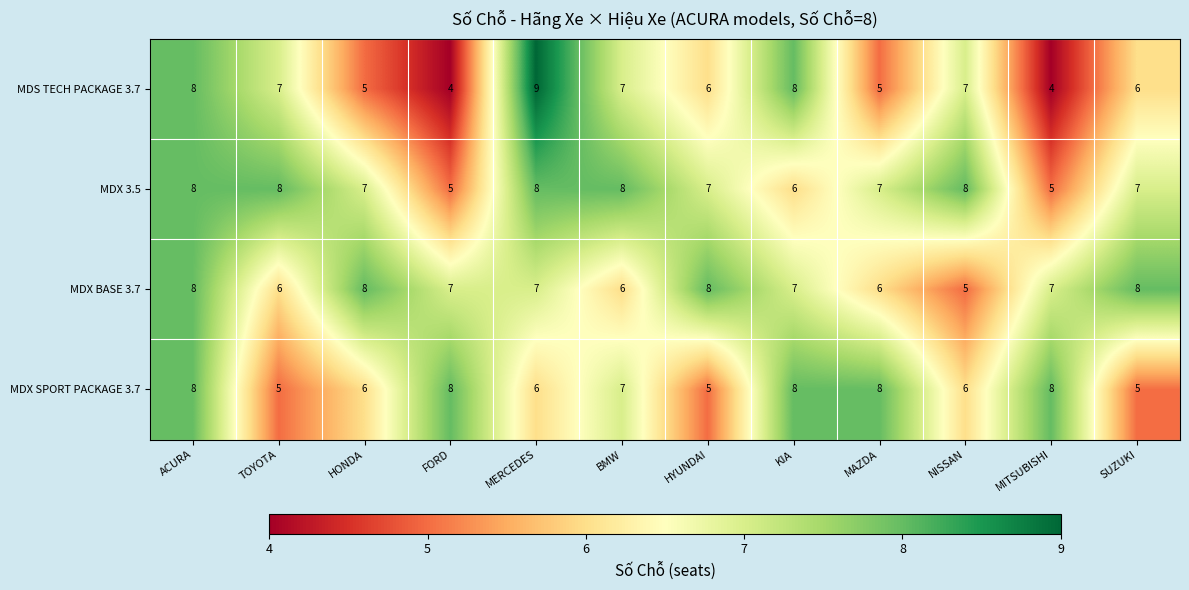

True or false: MDS TECH PACKAGE 3.7 has a value of 2 at SUZUKI.

False